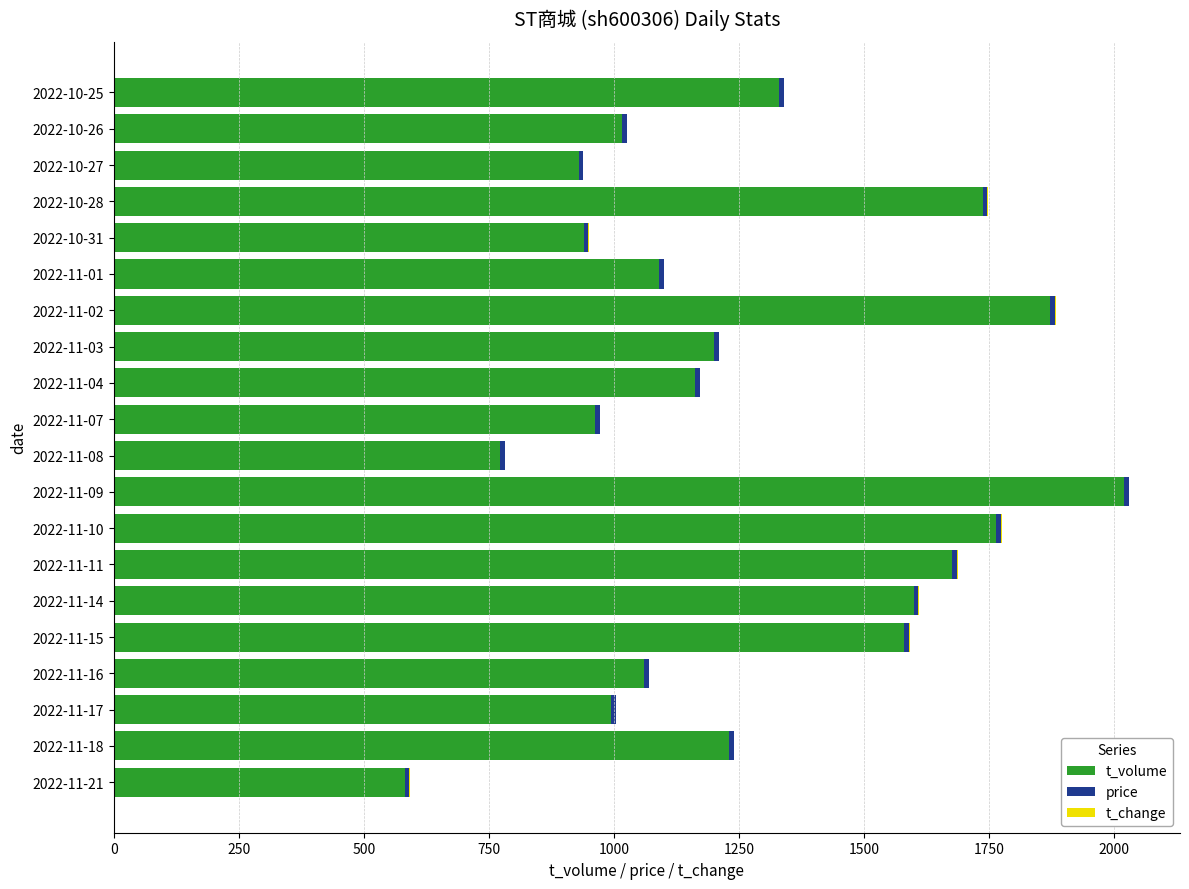

Which category has the highest value in the t_volume series?

2022-11-09